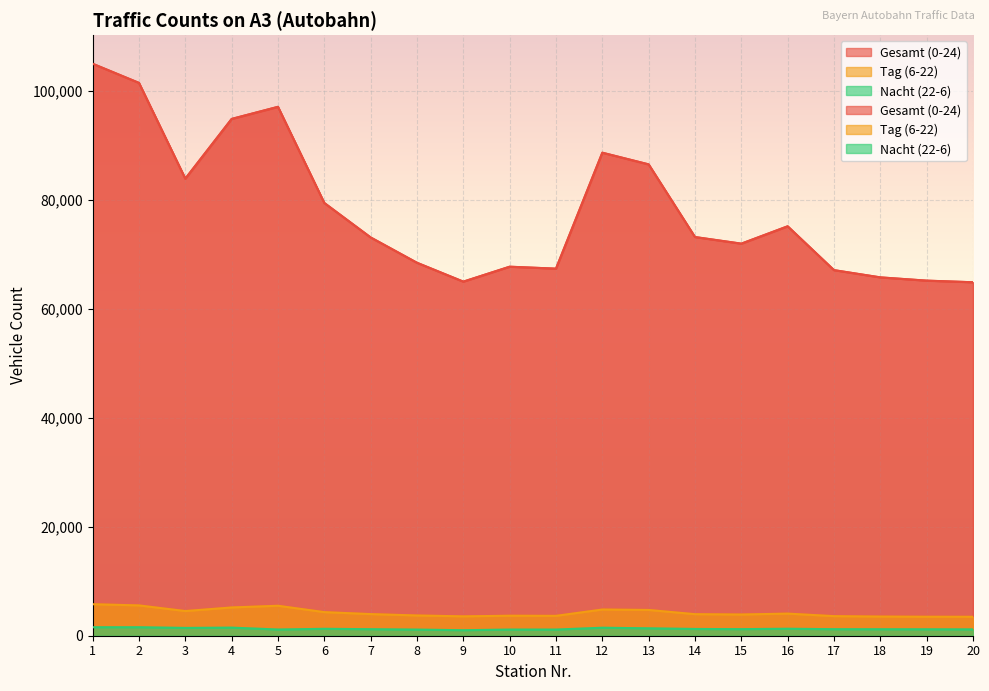

What is the value of the Nacht (22-6) point at the 15th from the left?

1208